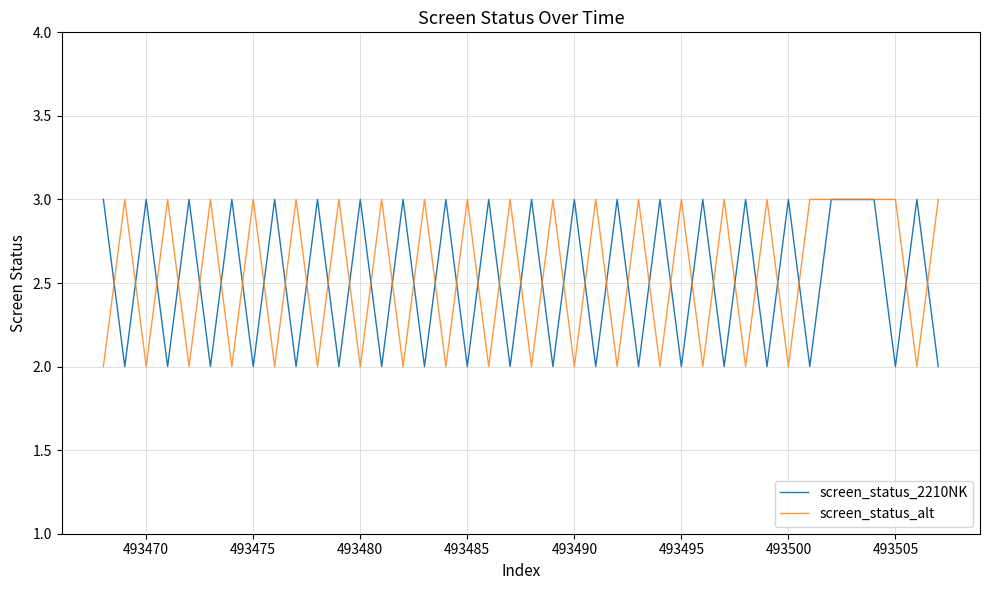

What is the greatest value displayed?

3